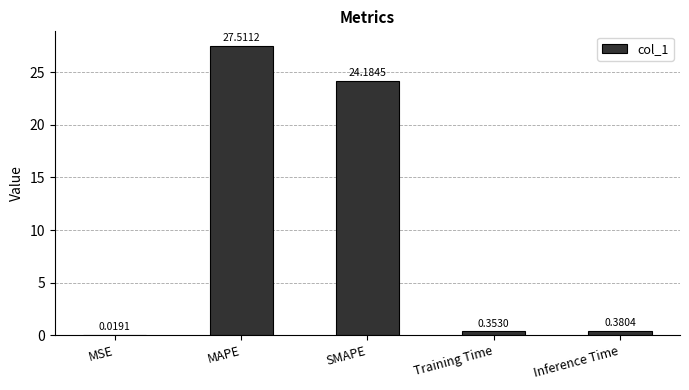

Is it true that the value at SMAPE is 24.2?

True